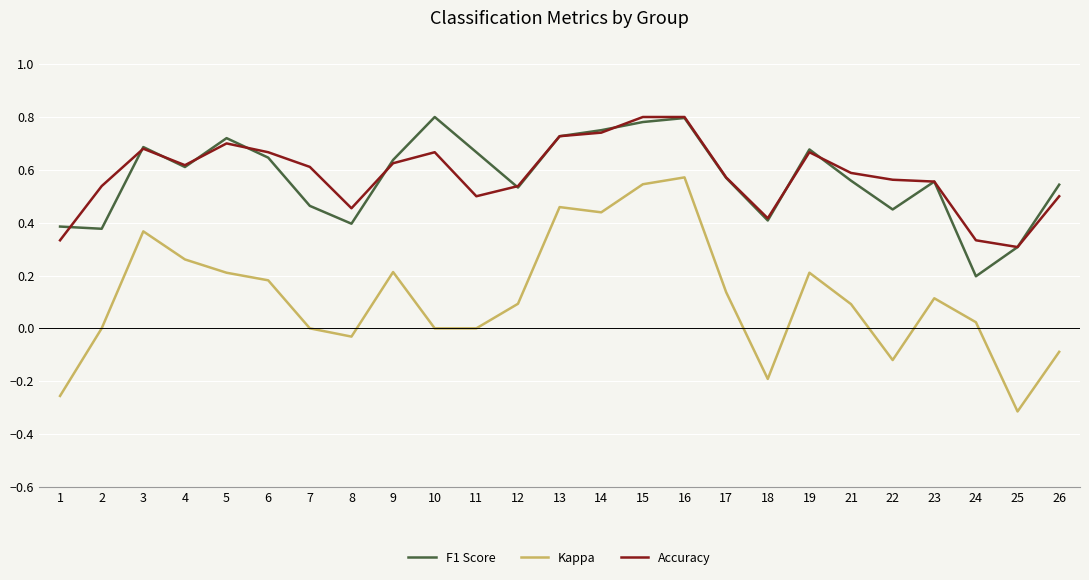

Which series changed the most between 16 and 22?

Kappa